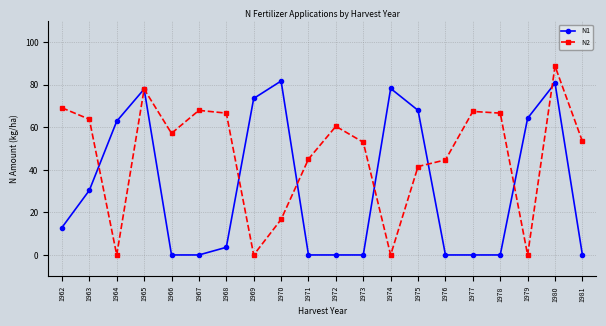

What is the average value of the N2 series?

47.0